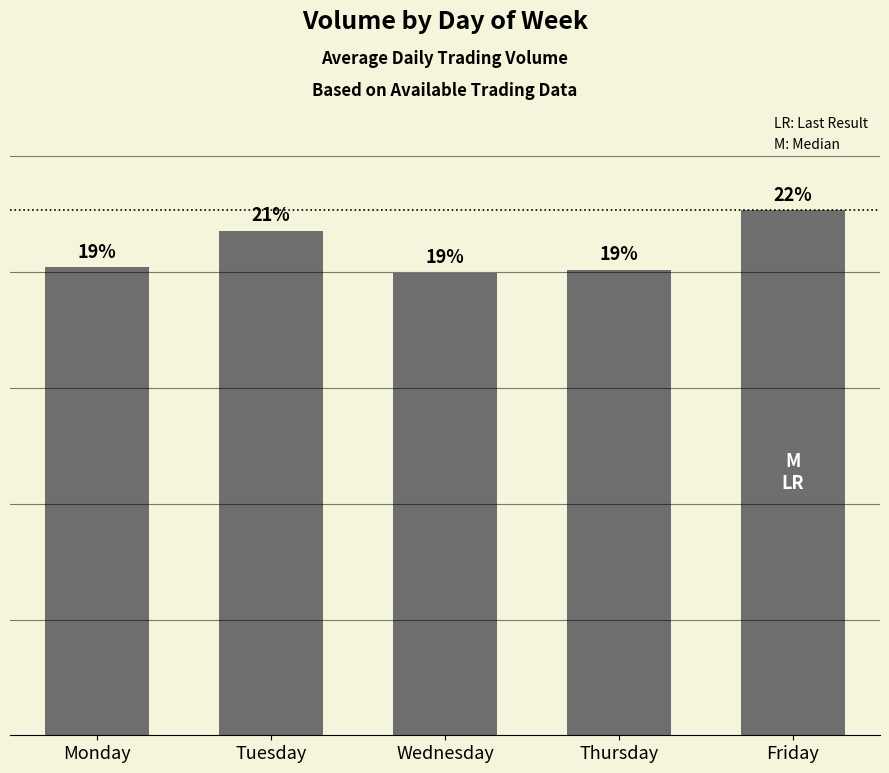

Where is the data nearest to the value 21334218?

Tuesday